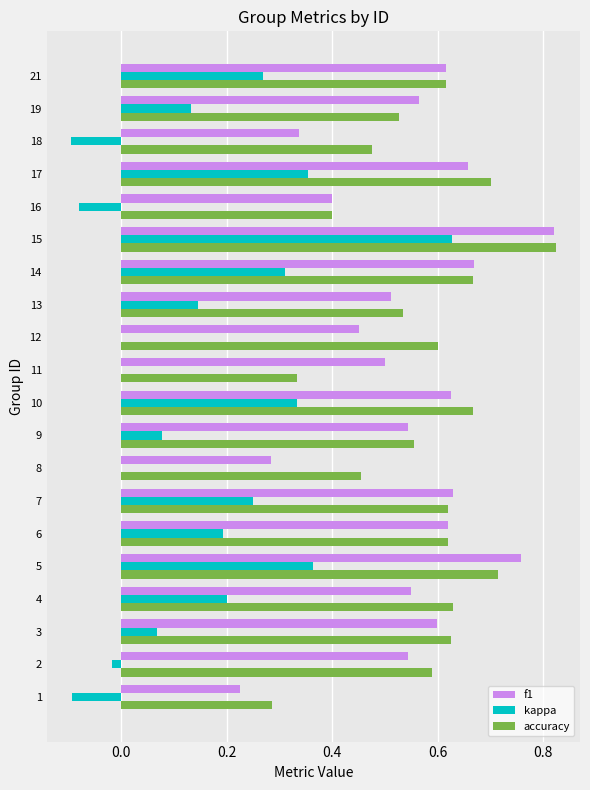

The value of f1 at 10 is 0.2. True or false?

False